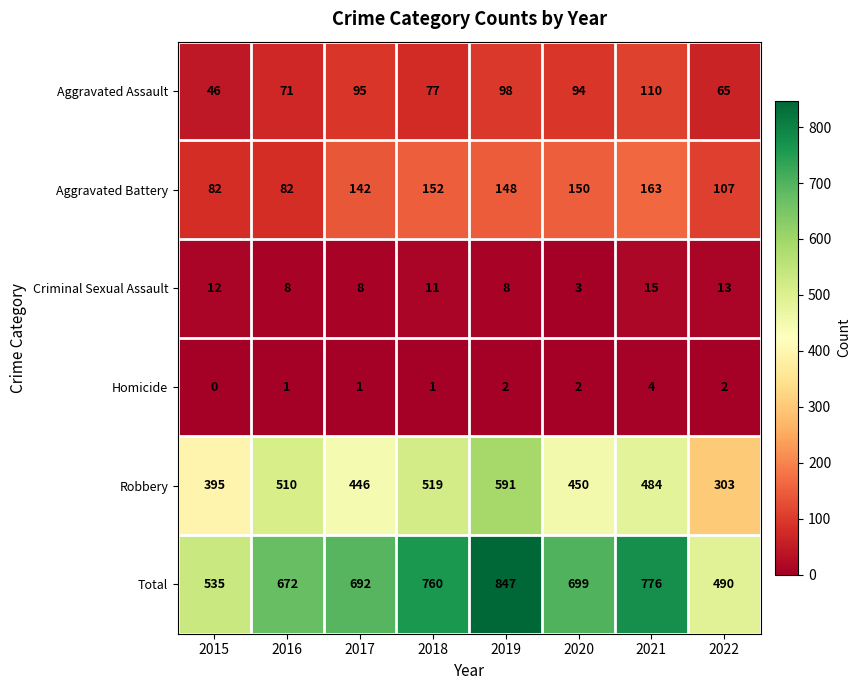

What is the sum of all Total values?

5471